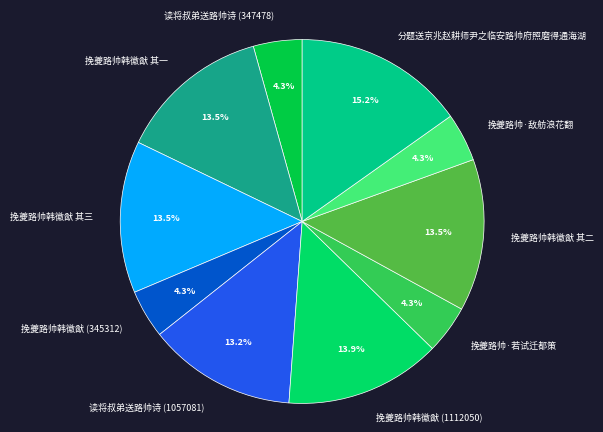

What is the ratio of the value at 挽夔路帅·若试迁都策 to the value at 挽夔路帅韩徽猷 (1112050)?

0.3